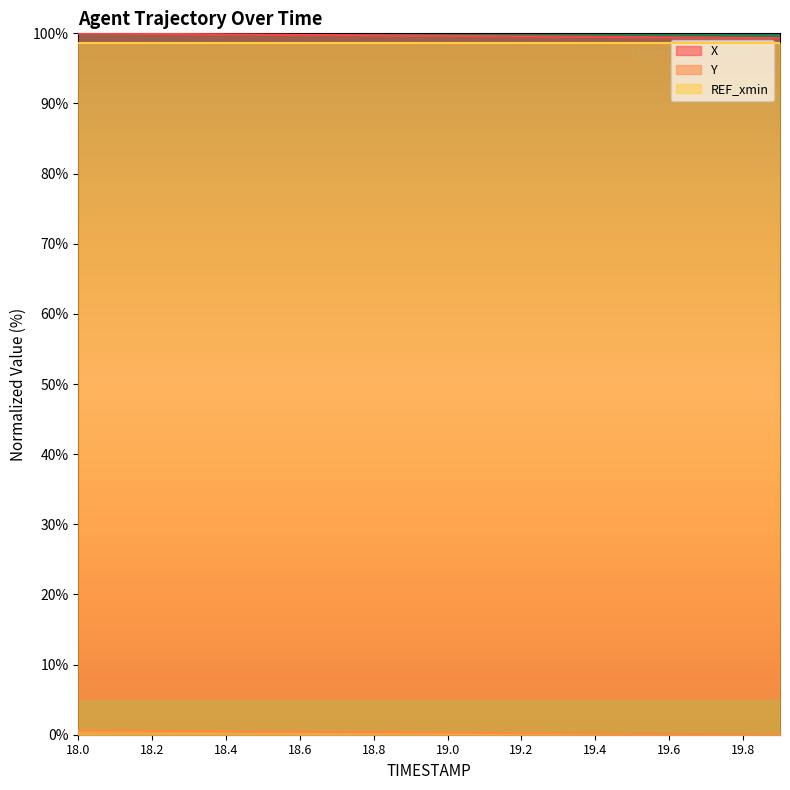

True or false: Y and X cross at least once.

False